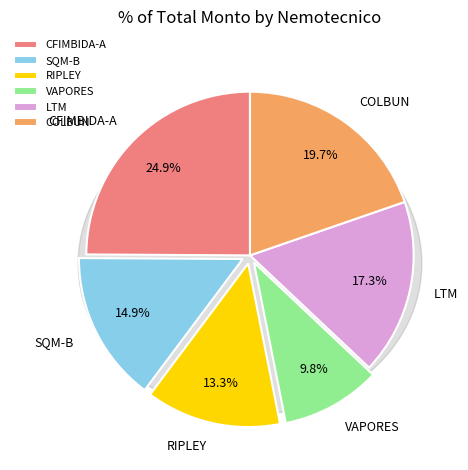

To the nearest percent, what is the combined percentage of VAPORES and LTM?

27%